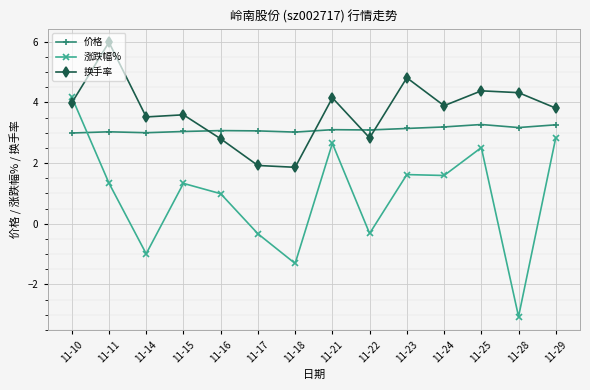

True or false: 换手率 has more than 0 points higher than both neighbors.

True